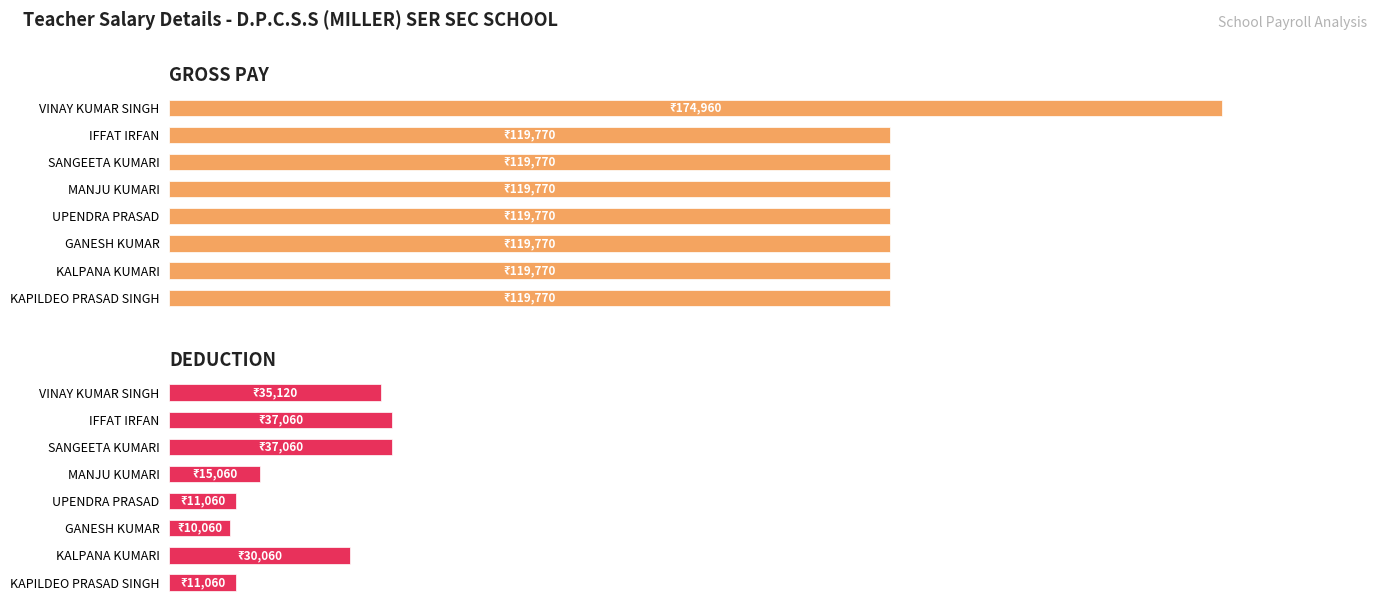

What is the spread (max minus min) of values at SANGEETA KUMARI?

82710